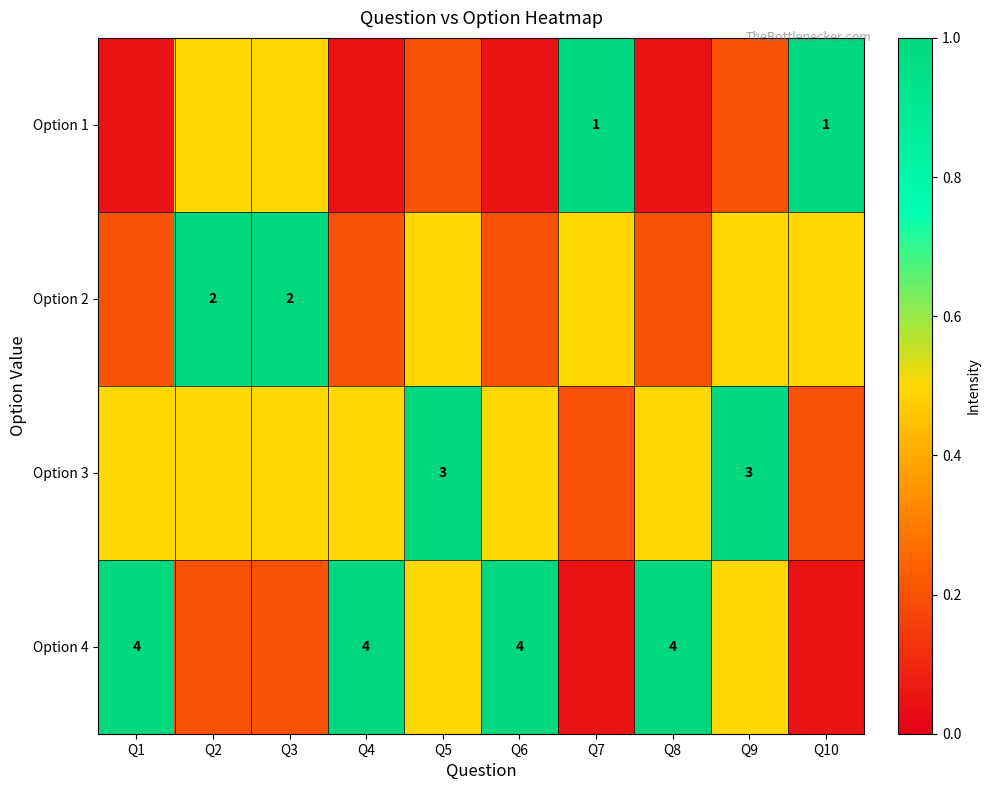

Count the number of categories in the chart.

10